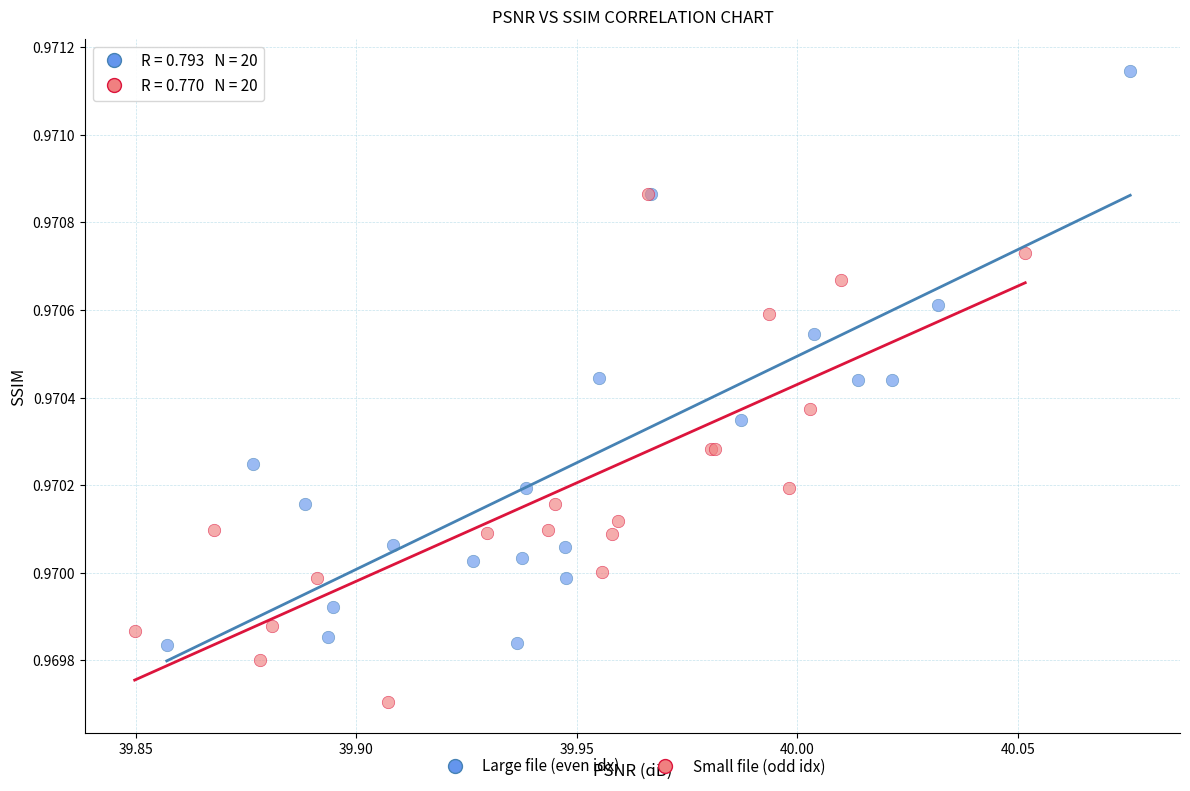

Which series reaches the minimum Y coordinate?

Small file (odd idx)